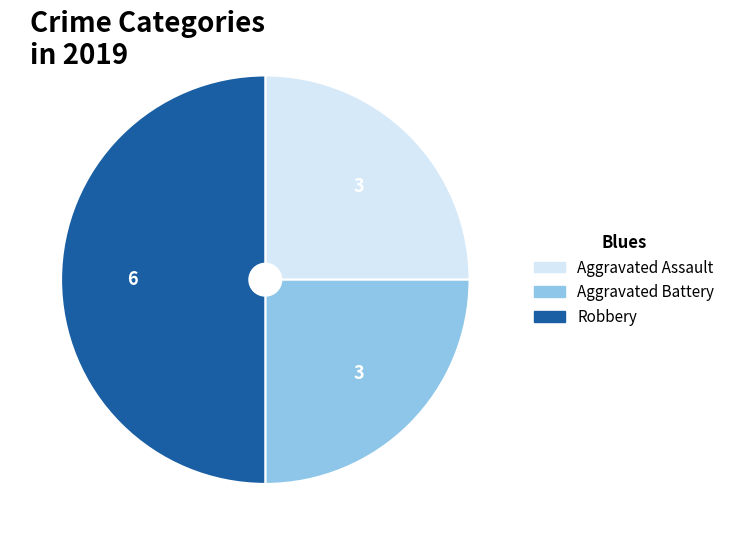

Is Aggravated Battery the majority of the pie?

No